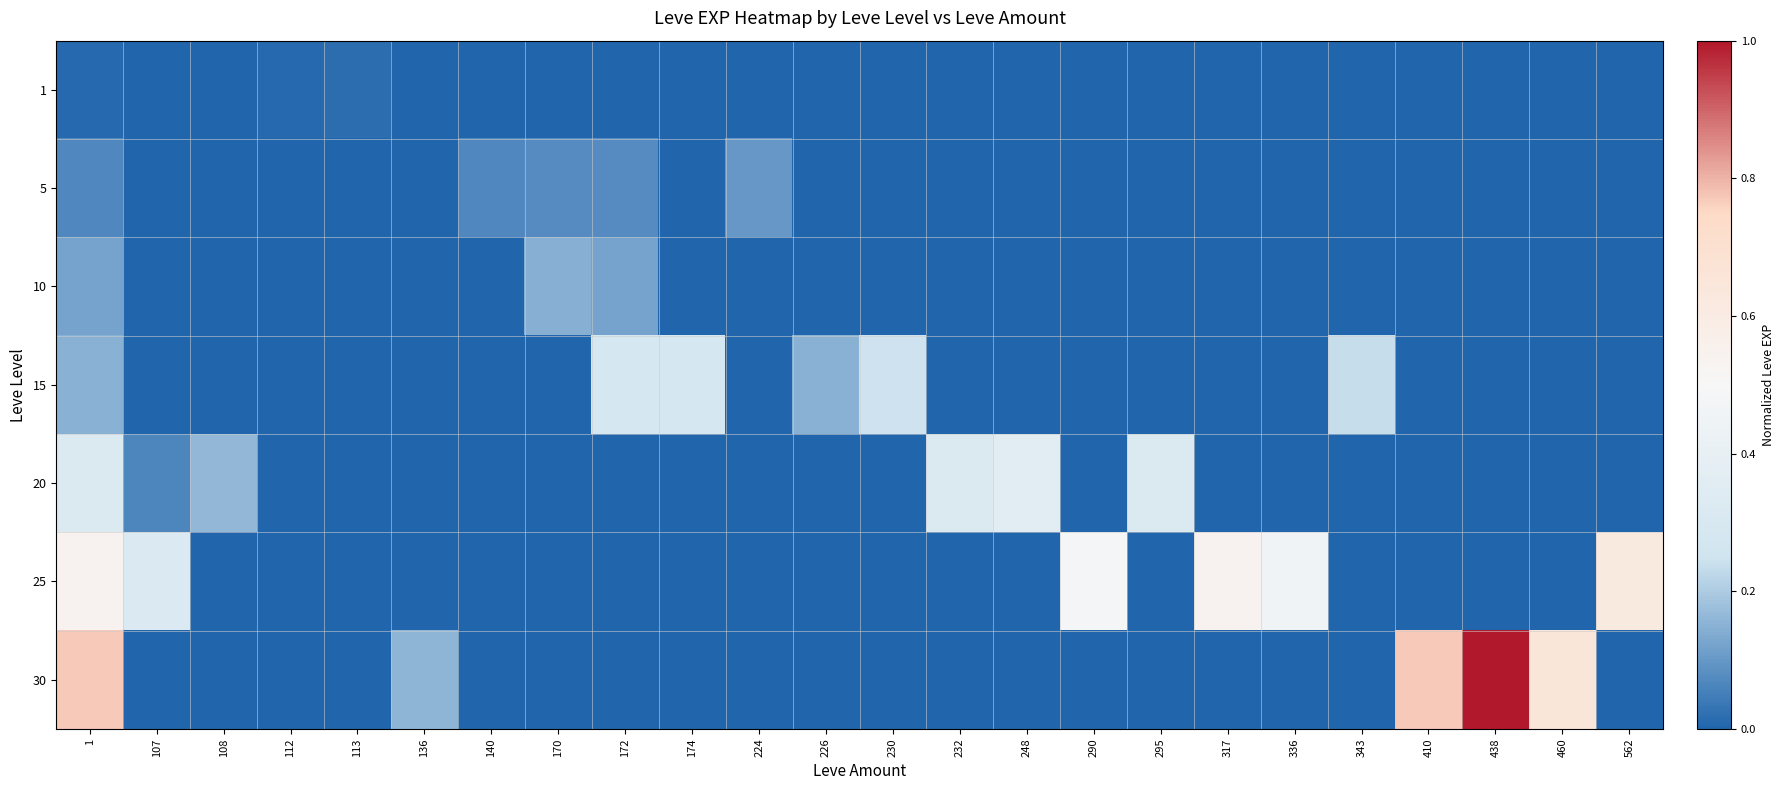

Rank the series at 343 from lowest to highest value.

1, 5, 10, 20, 25, 30, 15